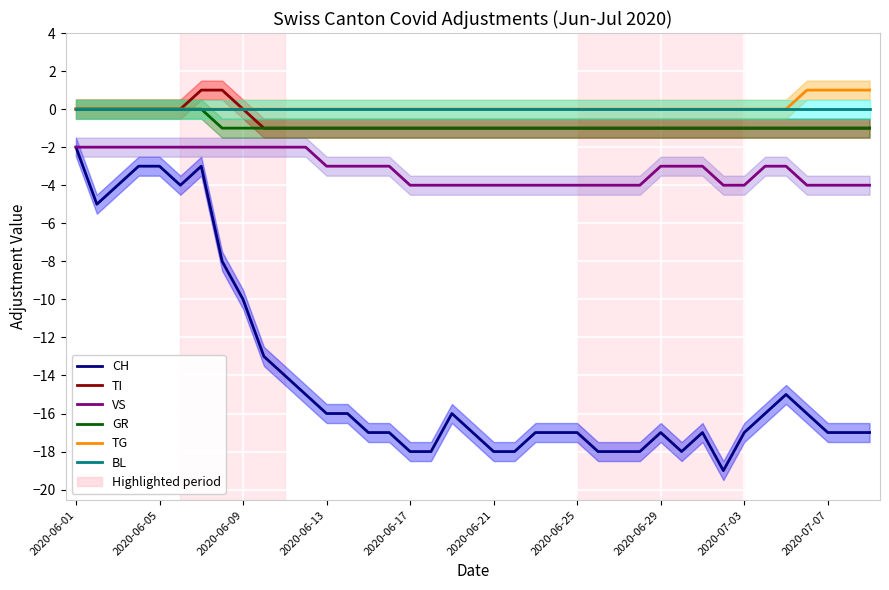

At which category is the sum across all series the highest?

2020-06-01